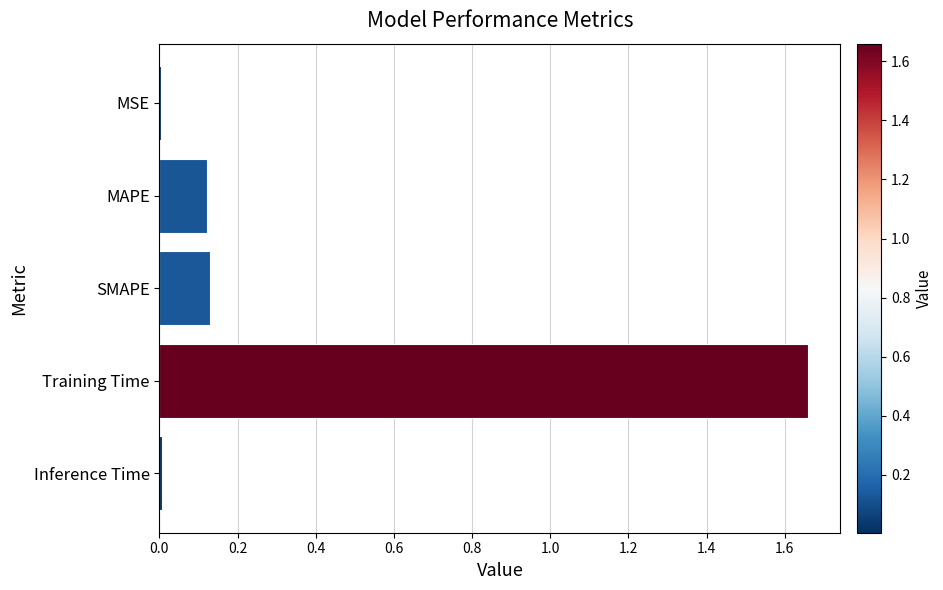

What is the sum of all values?

1.9